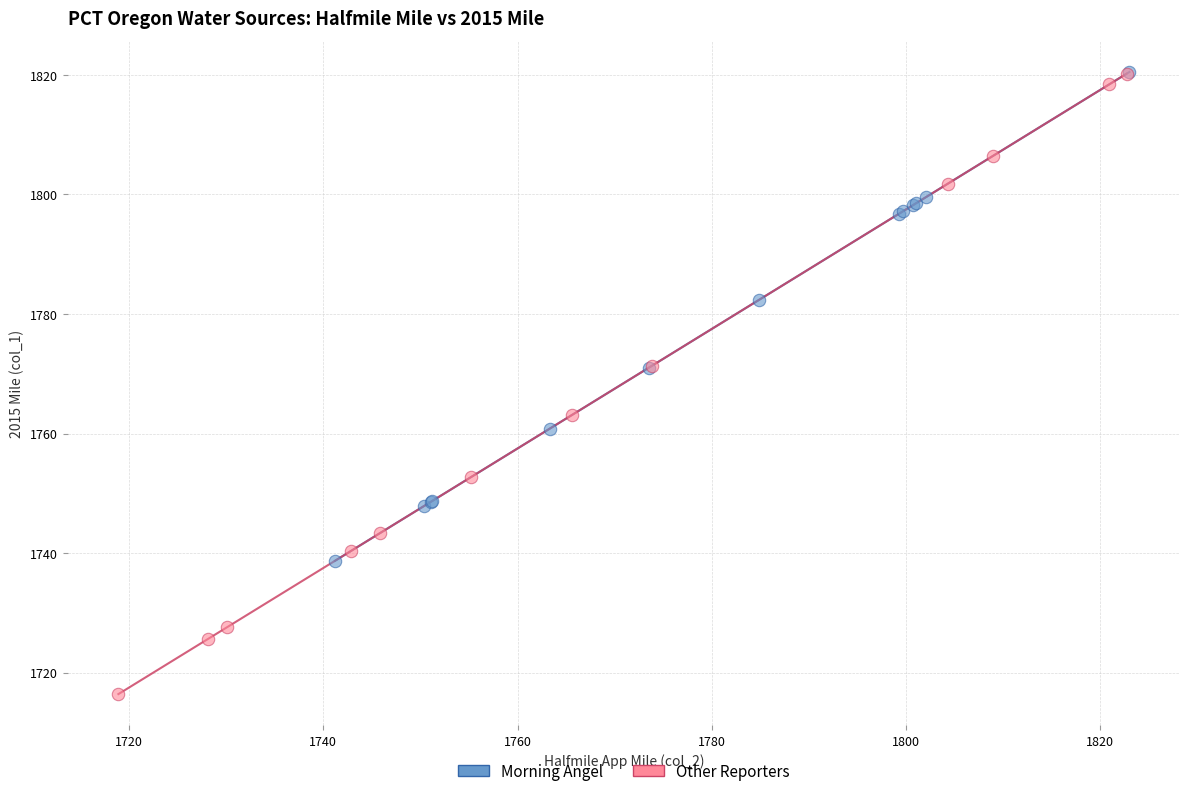

Which series contains the lowest Y value?

Other Reporters